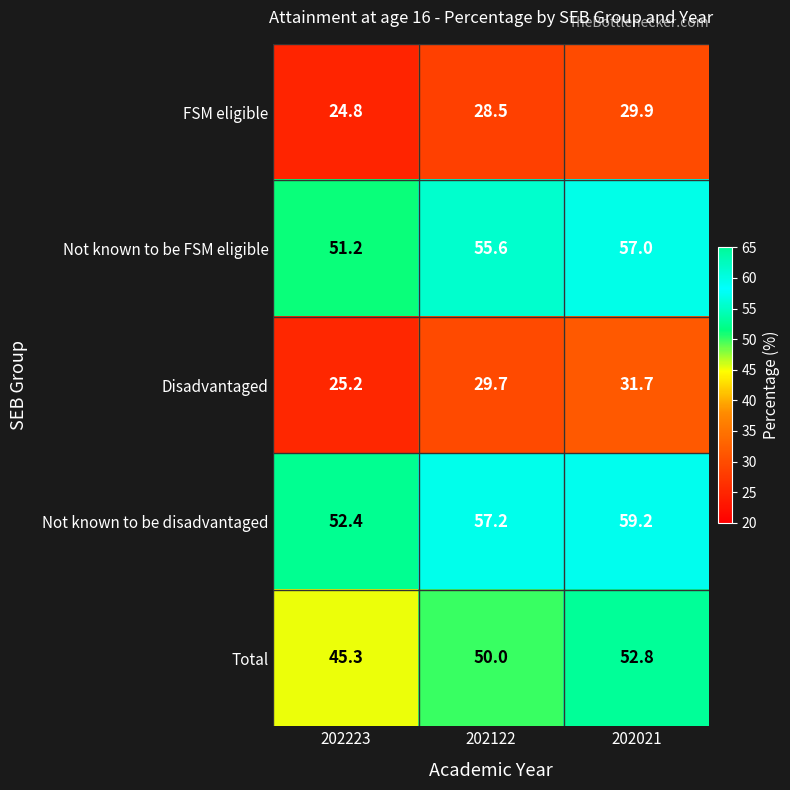

How many data points does each series have?

3